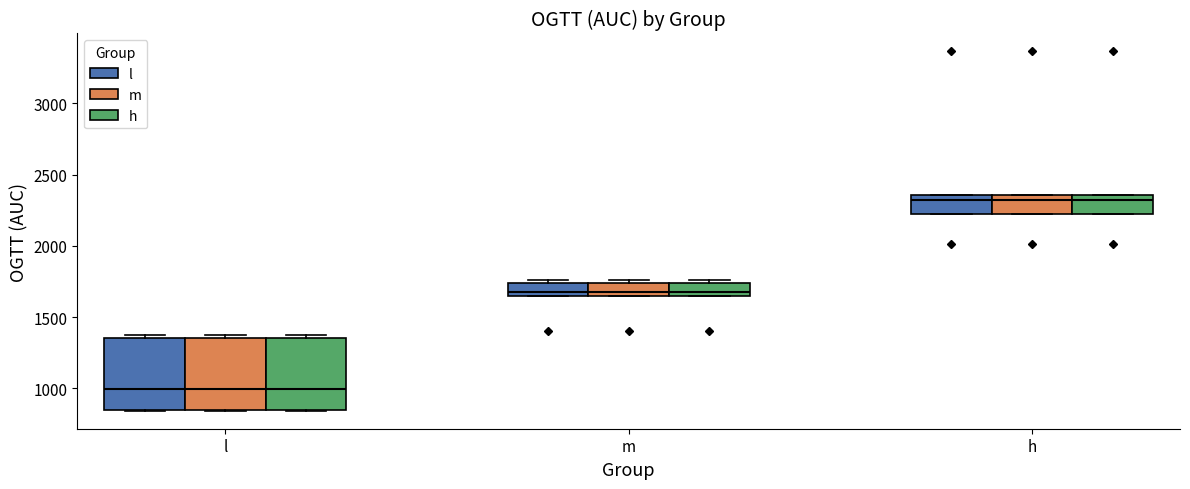

Reading left to right, read every box against the y-axis: the position of its median line, the range the box covers, and the ends of its whiskers. The values are not printed on the chart, so give them approximately, as read against the axis.

l (l): median 1000, box 850 to 1350, whiskers 850 to 1400
l (m): median 1000, box 850 to 1350, whiskers 850 to 1400
l (h): median 1000, box 850 to 1350, whiskers 850 to 1400
m (l): median 1650 (just above the box's lower edge), box 1650 to 1750, whiskers 1650 to 1750 (just above the box's upper edge)
m (m): median 1650 (just above the box's lower edge), box 1650 to 1750, whiskers 1650 to 1750 (just above the box's upper edge)
m (h): median 1650 (just above the box's lower edge), box 1650 to 1750, whiskers 1650 to 1750 (just above the box's upper edge)
h (l): median 2300, box 2200 to 2350, whiskers 2200 to 2350
h (m): median 2300, box 2200 to 2350, whiskers 2200 to 2350
h (h): median 2300, box 2200 to 2350, whiskers 2200 to 2350